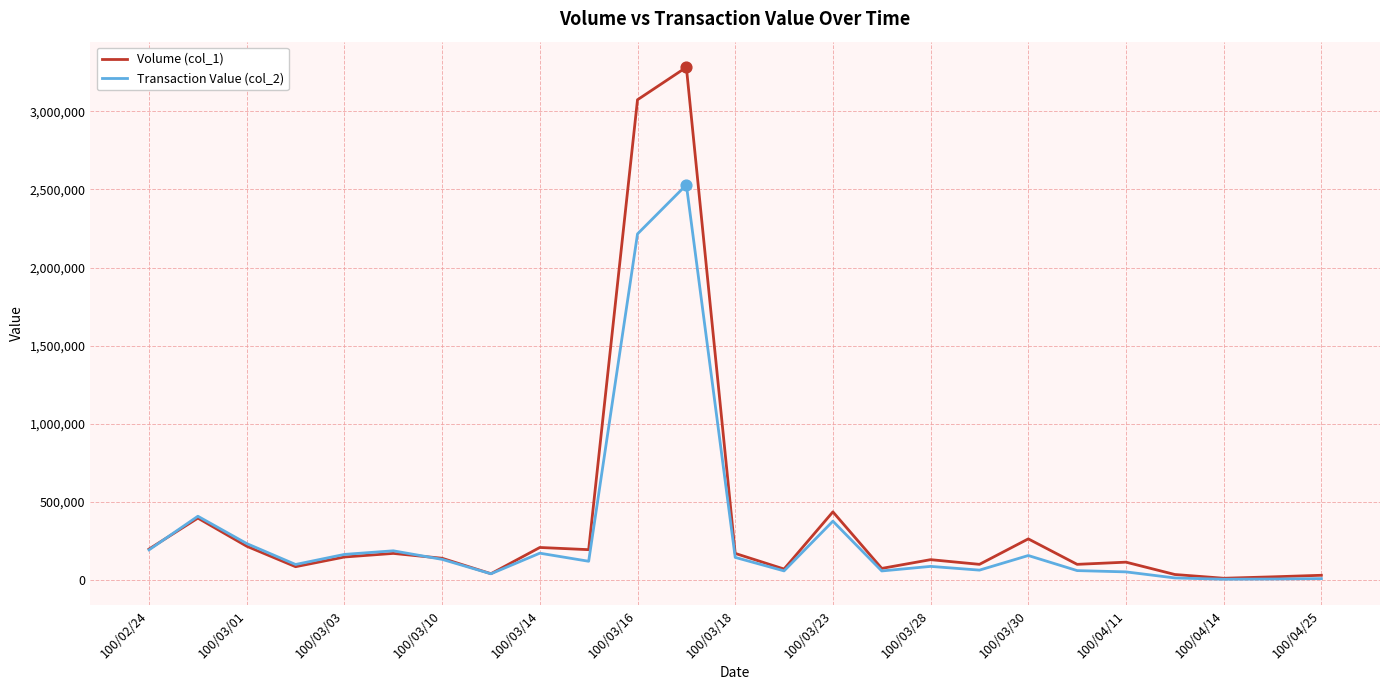

Rank the series by their maximum value, from lowest to highest.

Transaction Value (col_2), Volume (col_1)